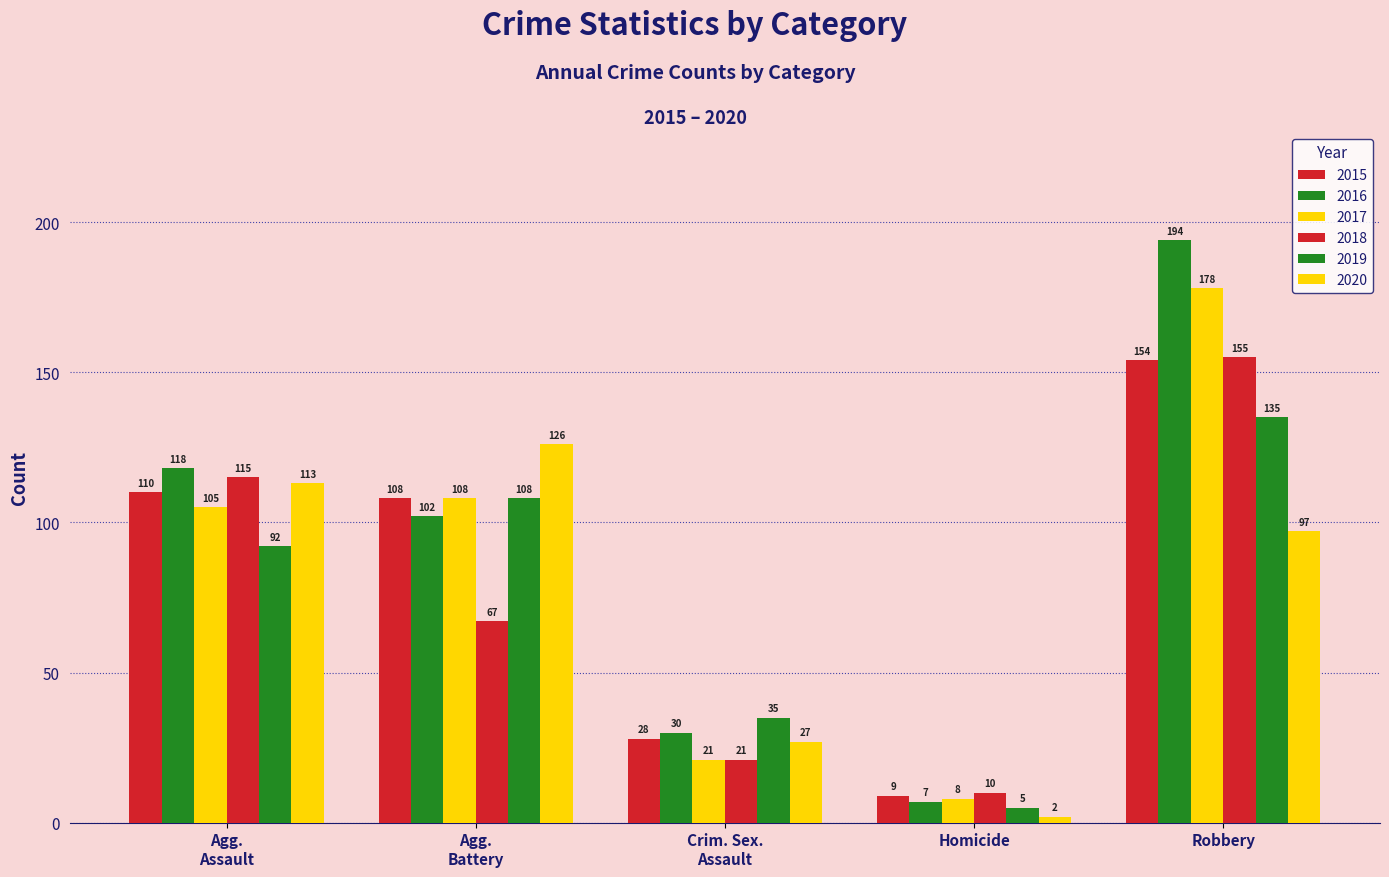

Reading left to right, extract all data points from this chart.

2015: Agg.
Assault=110	Agg.
Battery=108	Crim. Sex.
Assault=28	Homicide=9	Robbery=154
2016: Agg.
Assault=118	Agg.
Battery=102	Crim. Sex.
Assault=30	Homicide=7	Robbery=194
2017: Agg.
Assault=105	Agg.
Battery=108	Crim. Sex.
Assault=21	Homicide=8	Robbery=178
2018: Agg.
Assault=115	Agg.
Battery=67	Crim. Sex.
Assault=21	Homicide=10	Robbery=155
2019: Agg.
Assault=92	Agg.
Battery=108	Crim. Sex.
Assault=35	Homicide=5	Robbery=135
2020: Agg.
Assault=113	Agg.
Battery=126	Crim. Sex.
Assault=27	Homicide=2	Robbery=97